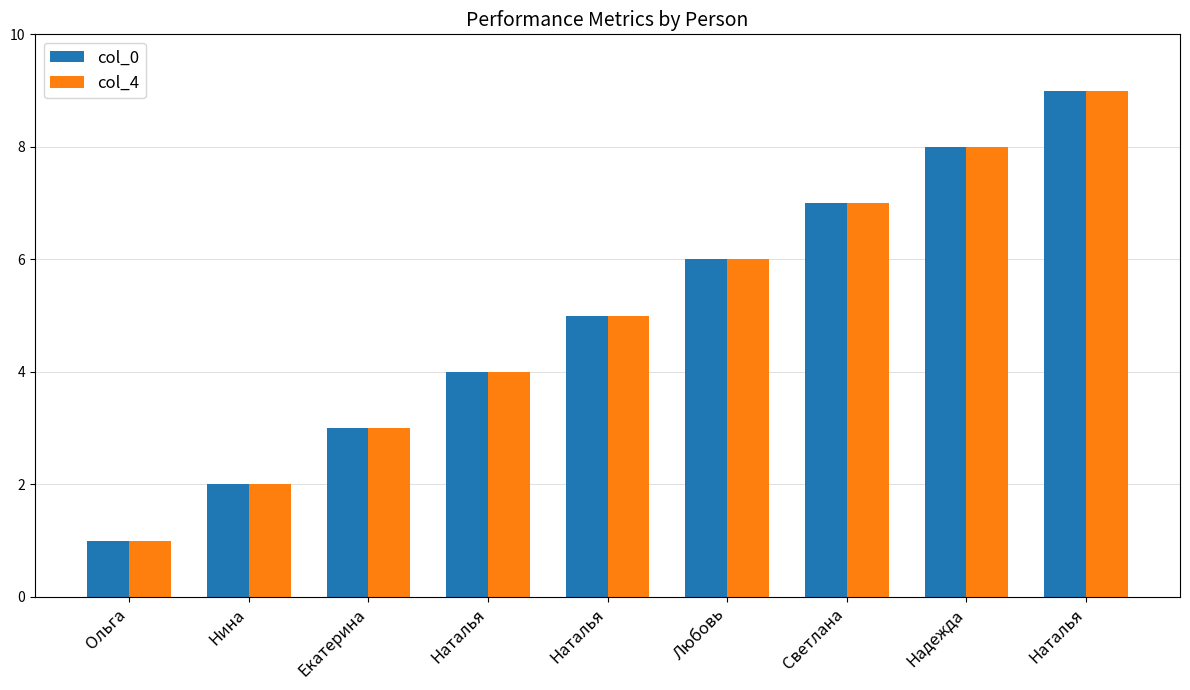

Which series has the widest spread of values?

col_0